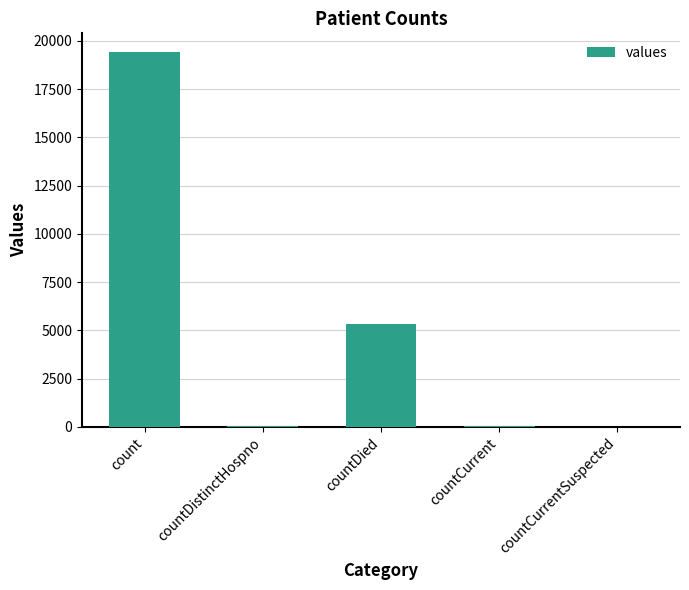

Which has a higher value, countDied or count?

count